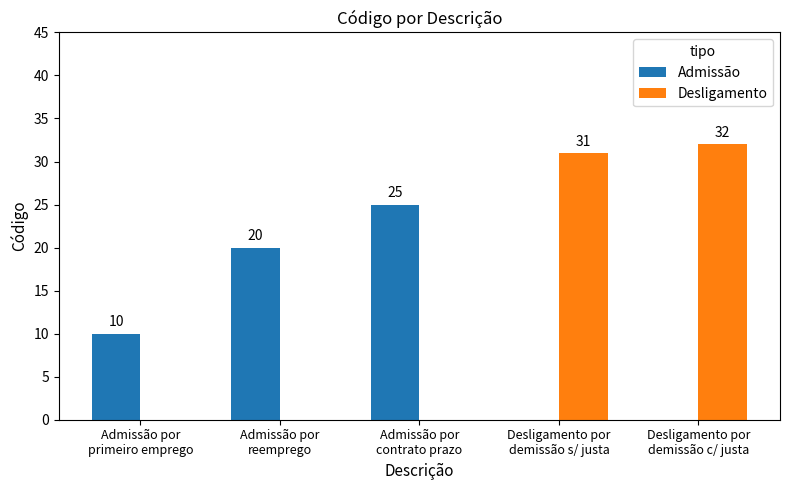

Is the value of Admissão at Admissão por
primeiro emprego greater than the value of Desligamento at Desligamento por
demissão c/ justa?

No